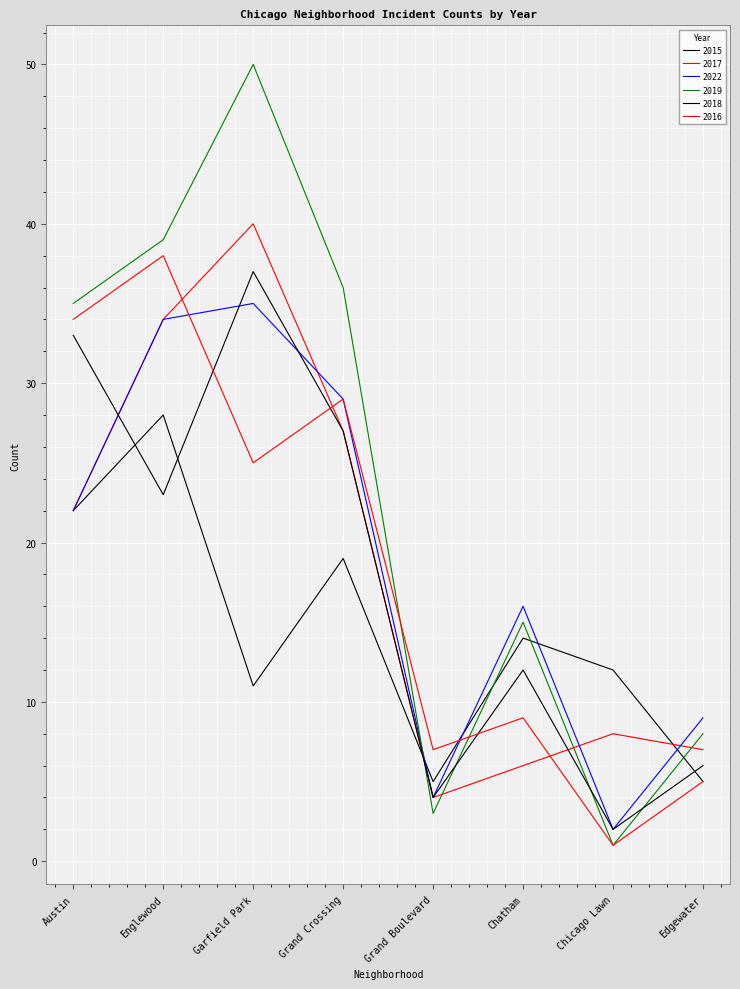

At how many categories does at least one series exceed 5?

8